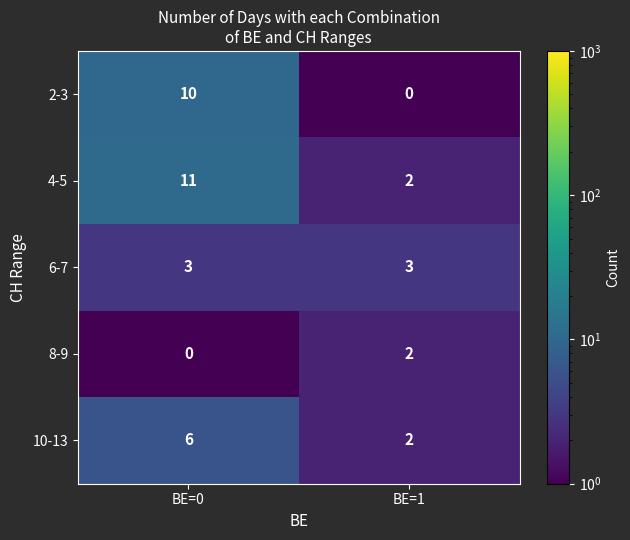

What is the total value across all series at BE=1?

9